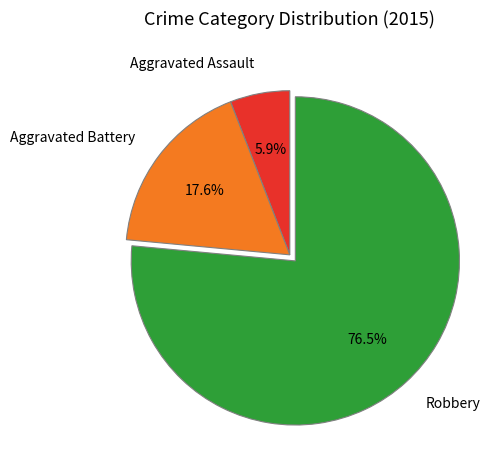

Approximately how many times larger is the value at Robbery compared to Aggravated Battery?

4.3